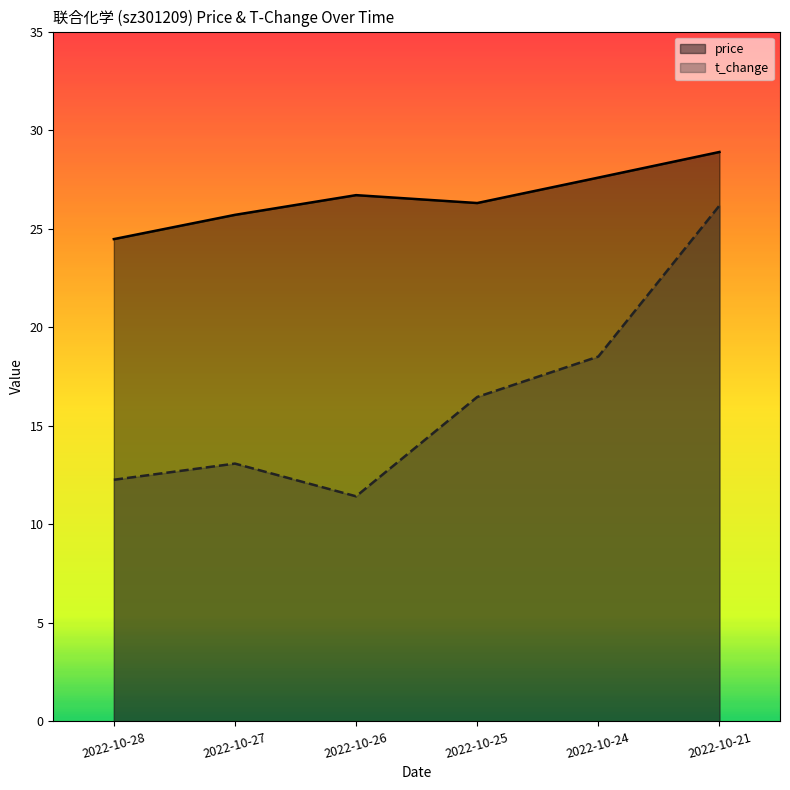

Rank the series by their average value, from lowest to highest.

t_change, price